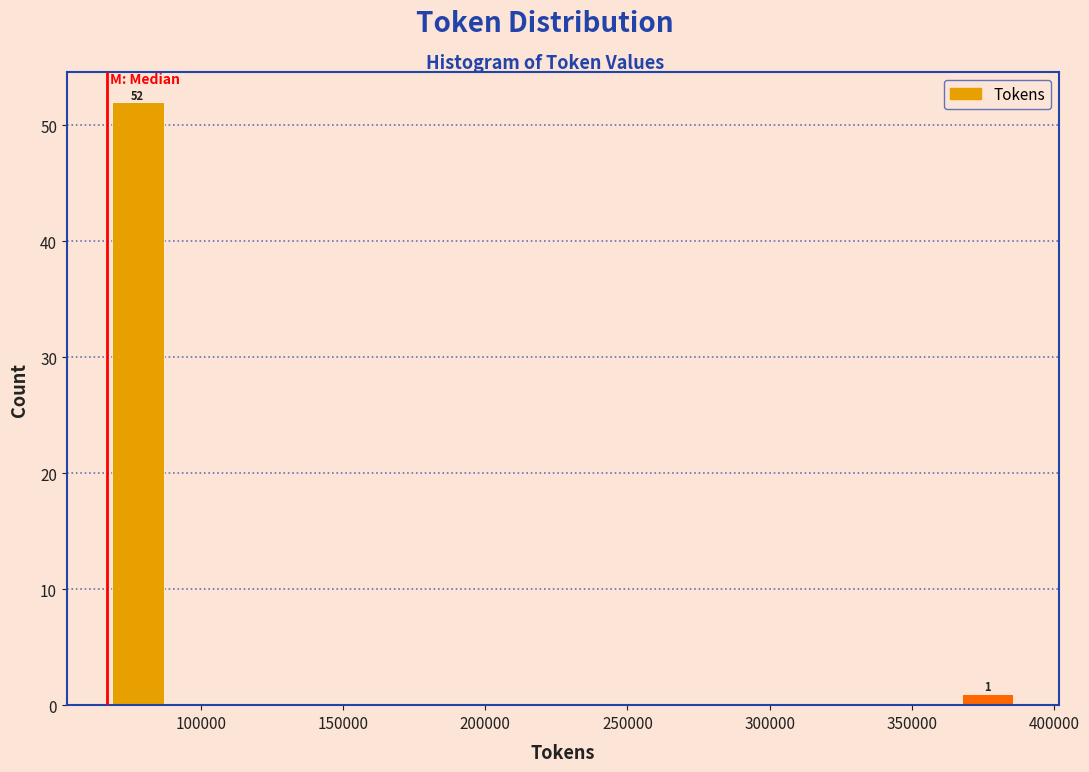

Over which range of the x-axis is the bar tallest?

65000 to 90000